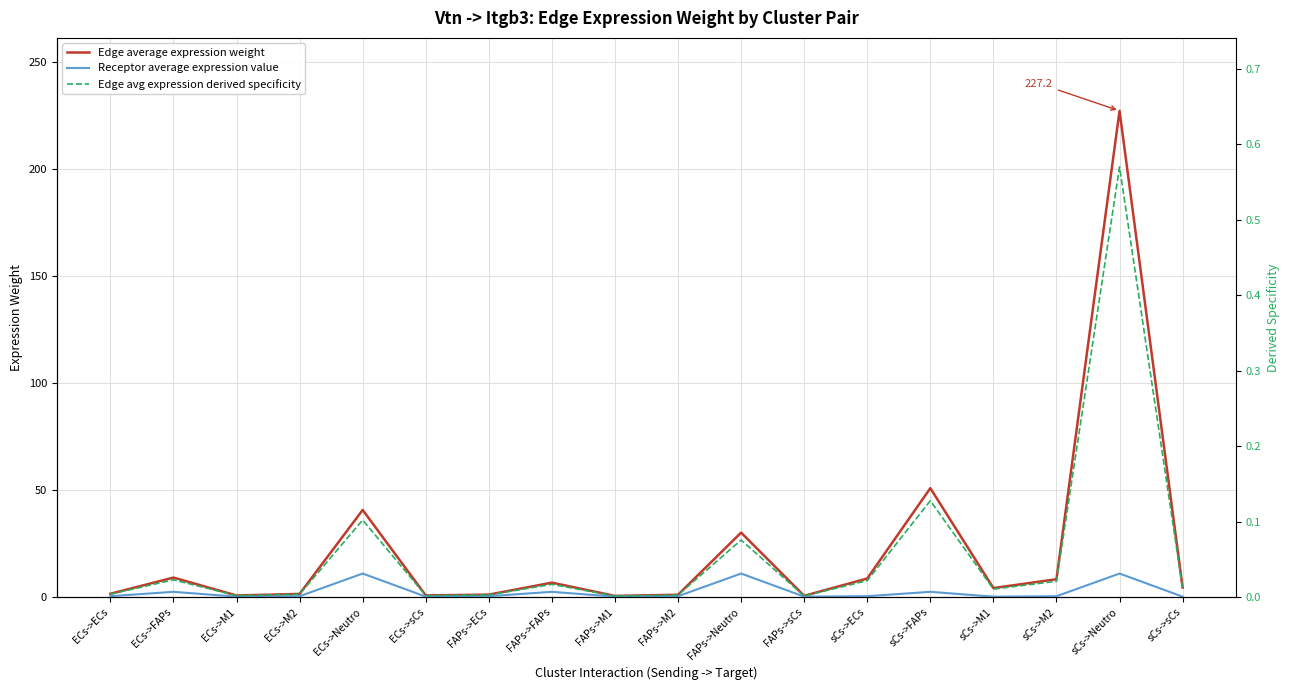

What is the value of the Edge average expression weight point at the 9th from the left?

0.6